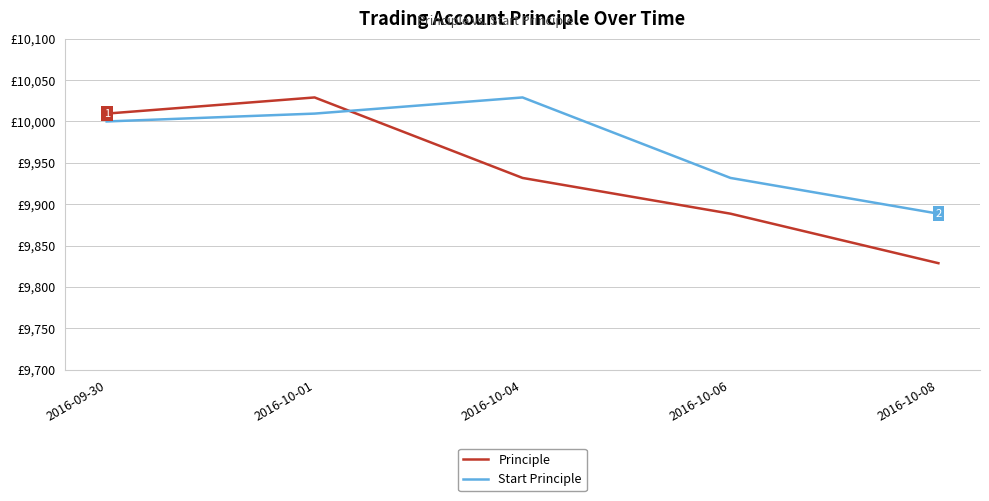

What position from the right is 2016-10-08?

1